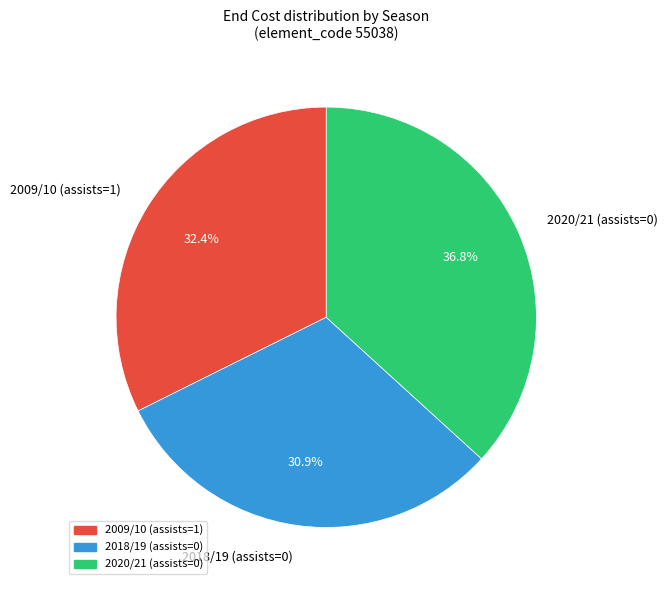

To the nearest percent, what is the average slice percentage?

33%